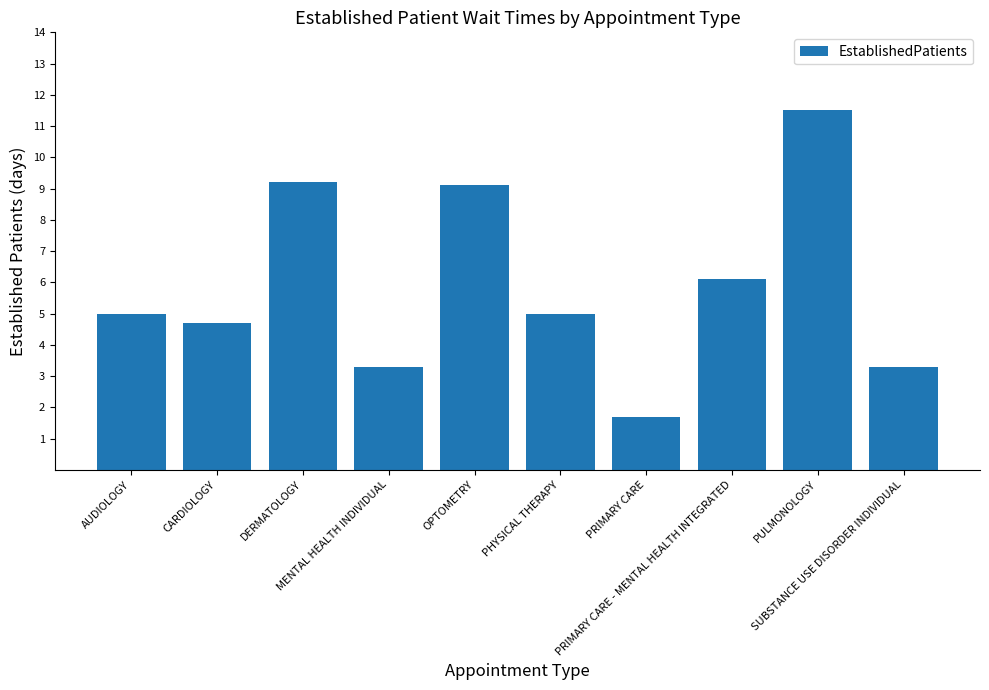

What is the greatest value displayed?

11.5